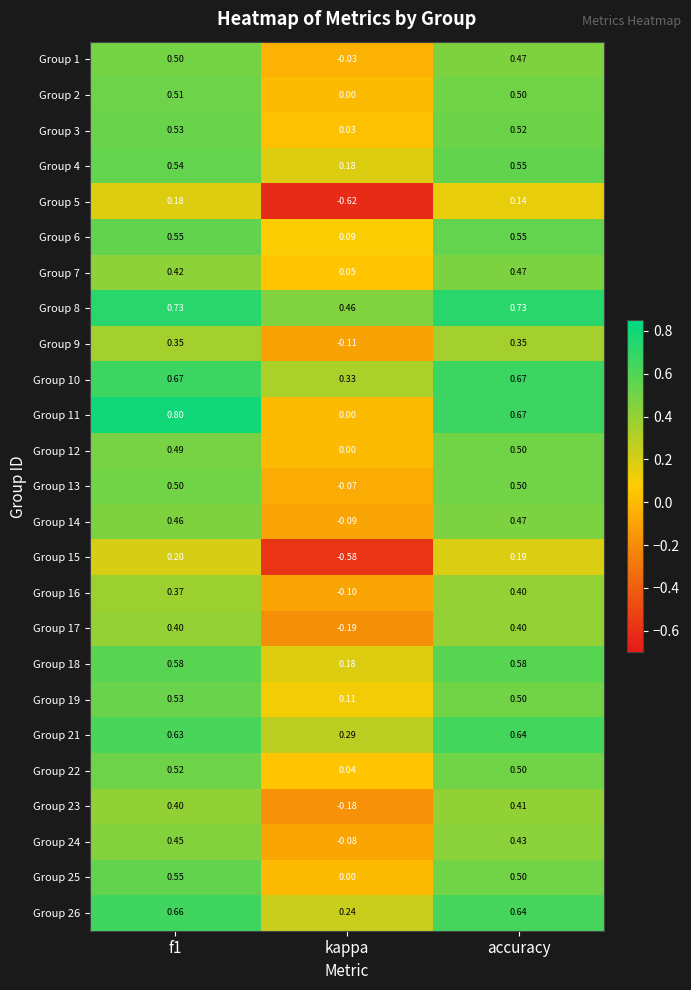

Where is Group 16 nearest to the value 0?

kappa